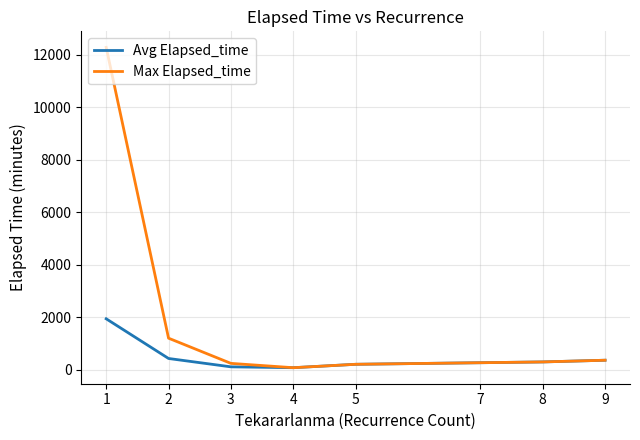

Which series has the largest total across all categories?

Max Elapsed_time